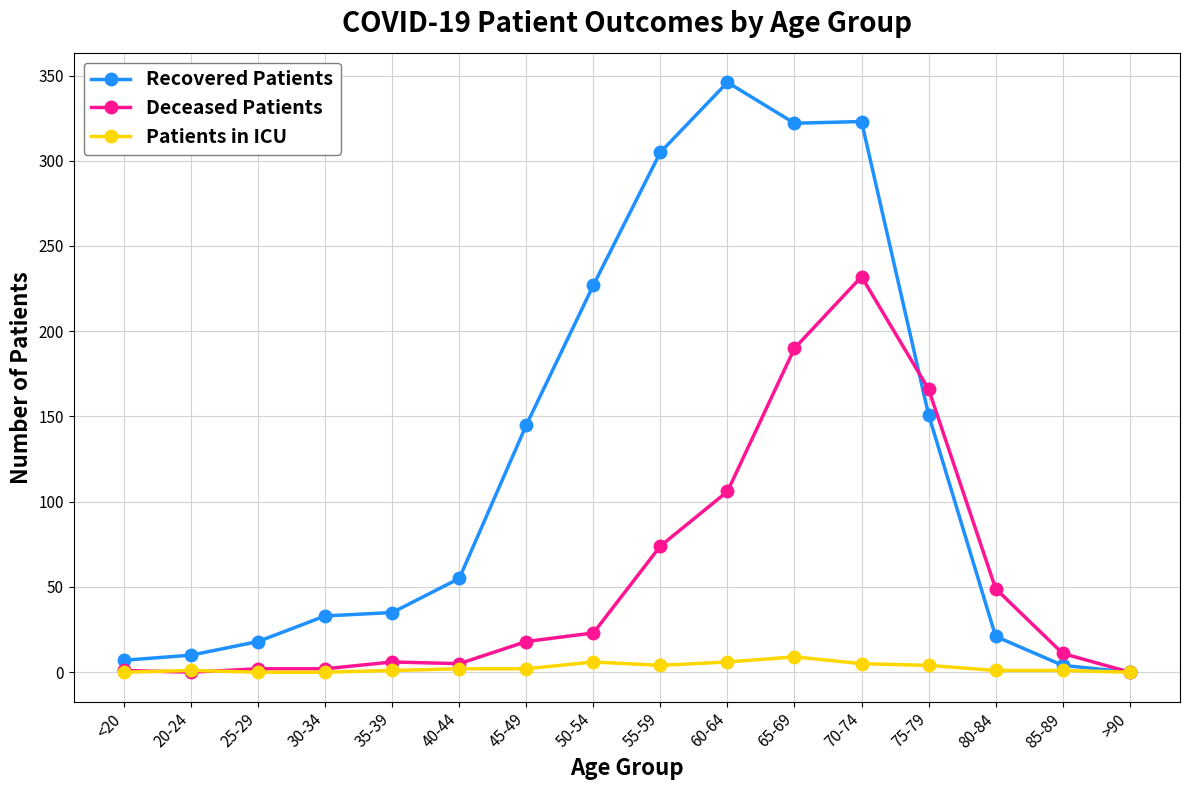

The Patients in ICU series shows 9 at 65-69. True or false?

True